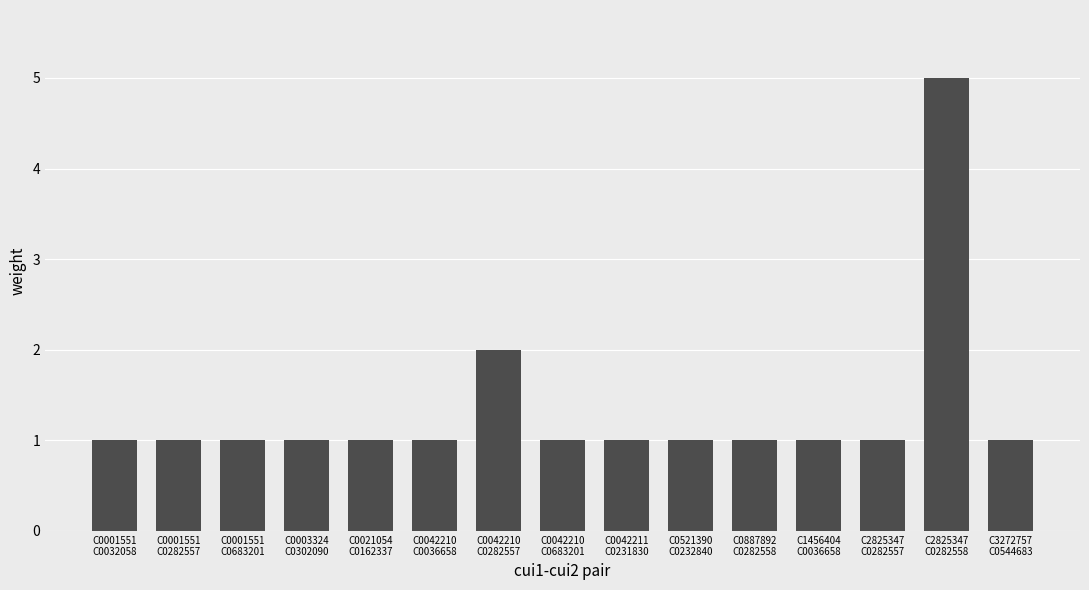

Does the chart contain stacked bars?

No